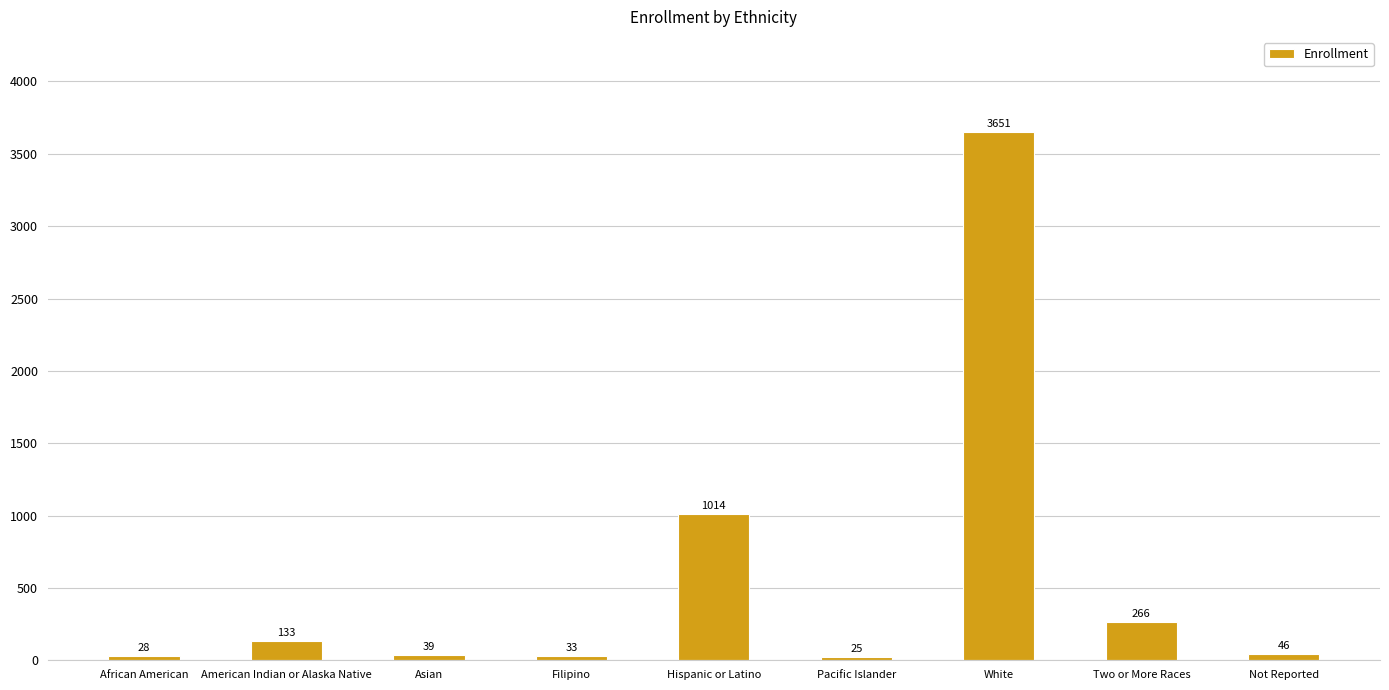

Reading right to left, list all the values displayed in this chart.

Not Reported=46	Two or More Races=266	White=3651	Pacific Islander=25	Hispanic or Latino=1014	Filipino=33	Asian=39	American Indian or Alaska Native=133	African American=28